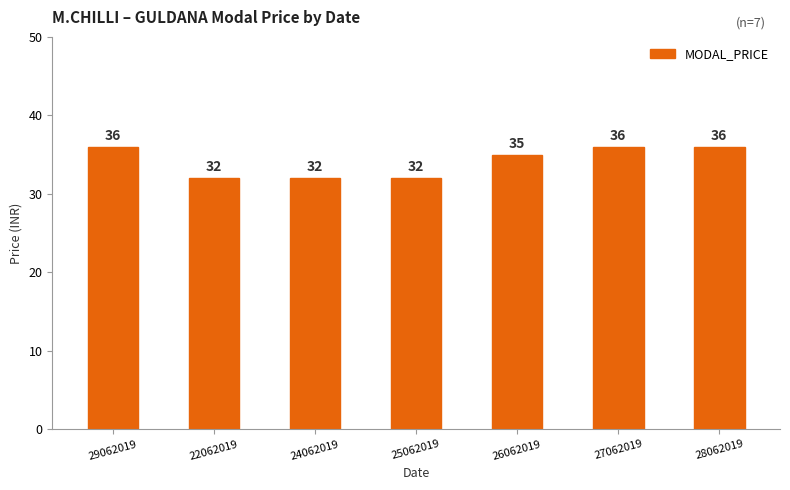

What is the smallest value displayed?

32